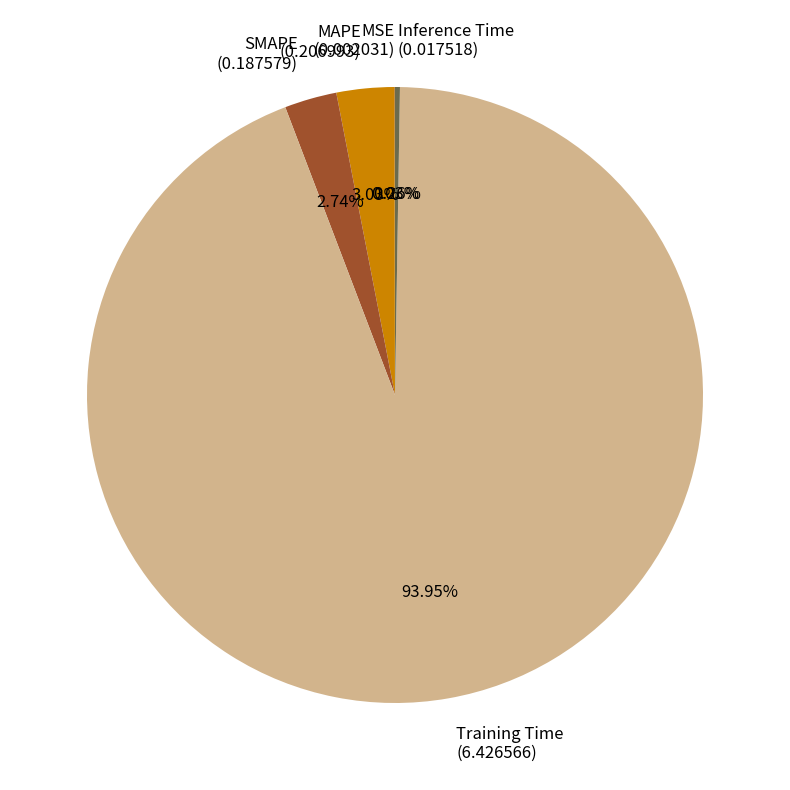

To the nearest percent, what is the difference between the largest and smallest slice percentages?

94%